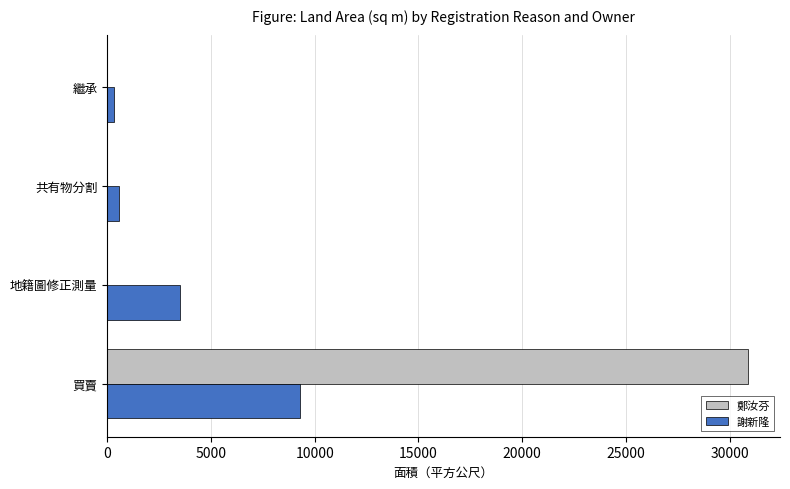

At which category is the sum across all series the highest?

買賣